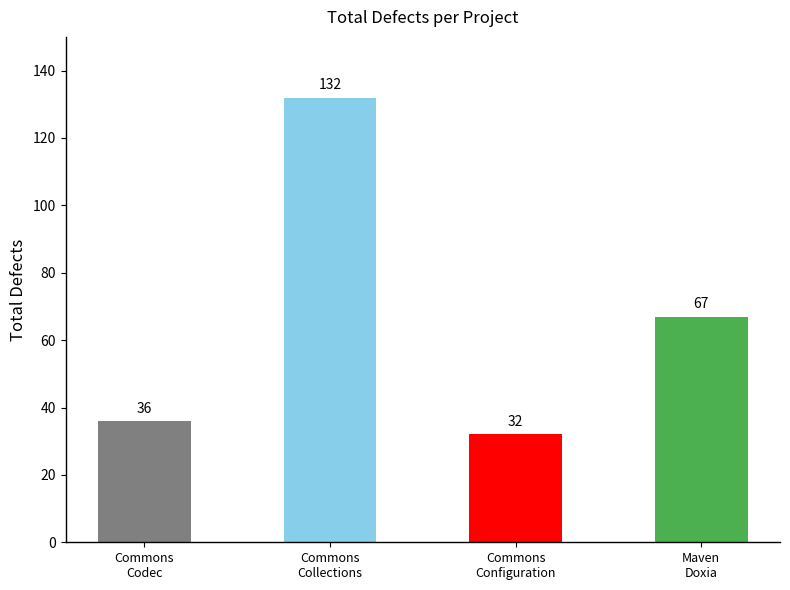

What is the greatest value displayed?

132